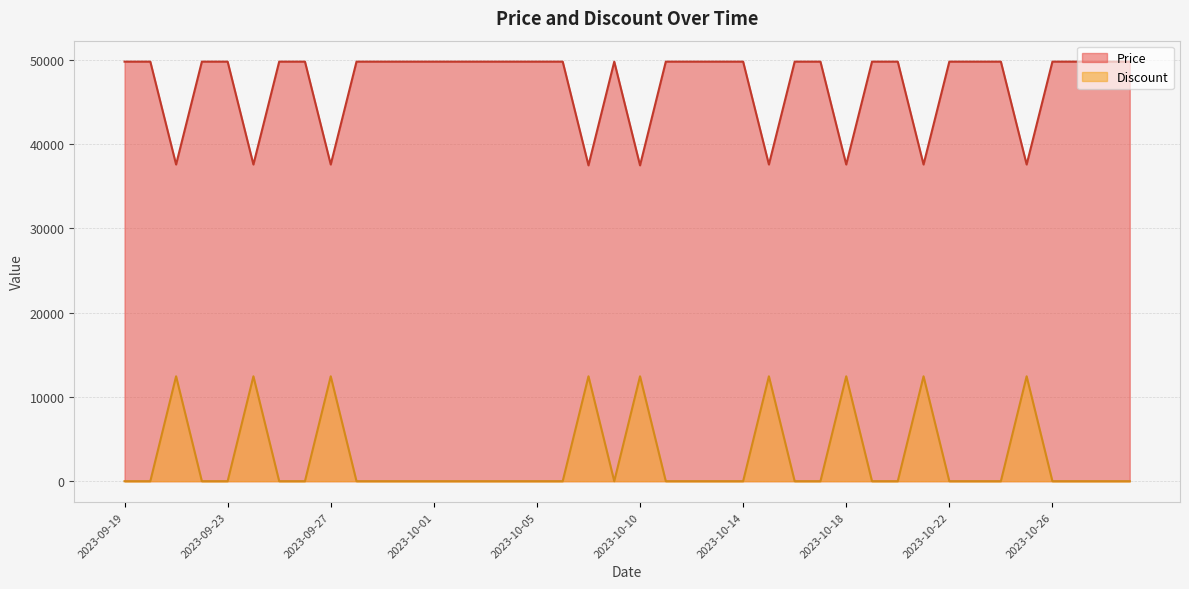

Where is the first local maximum for Price?

2023-10-09